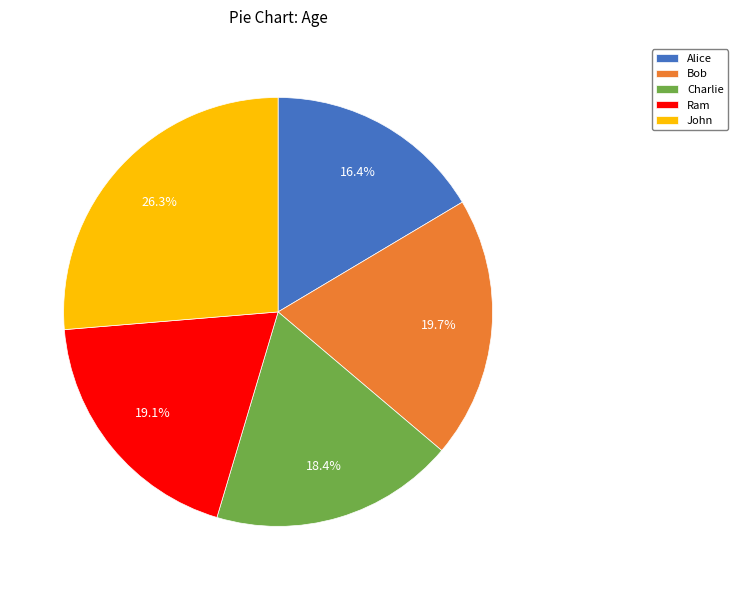

True or false: Charlie accounts for 30% of the total.

False